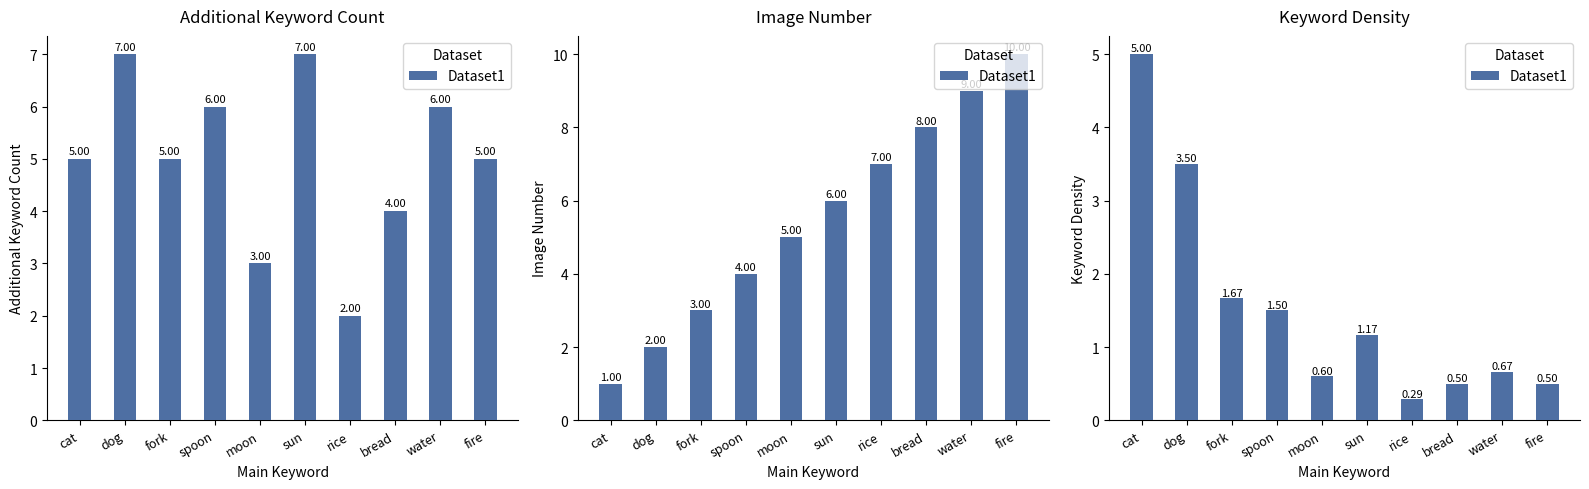

List the labels in order of value, smallest first.

rice, bread, fire, moon, water, sun, spoon, fork, dog, cat